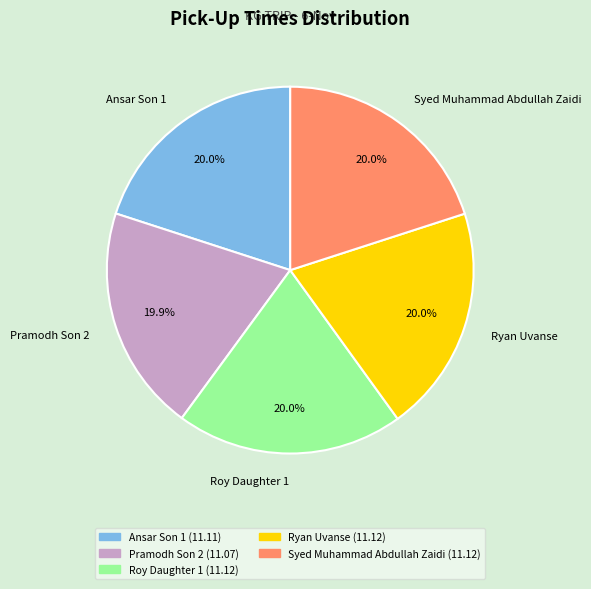

To the nearest percent, what is the combined percentage of Ansar Son 1 and Ryan Uvanse?

40%